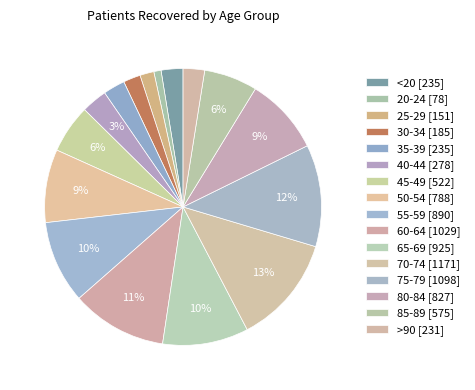

Approximately how many times larger is the value at 40-44 compared to 85-89?

0.5